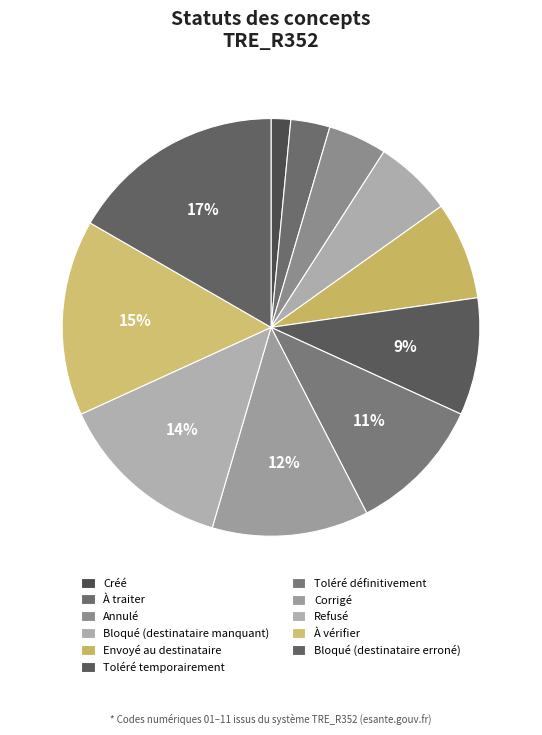

How much of the chart is everything except Bloqué (destinataire erroné)?

83.3%